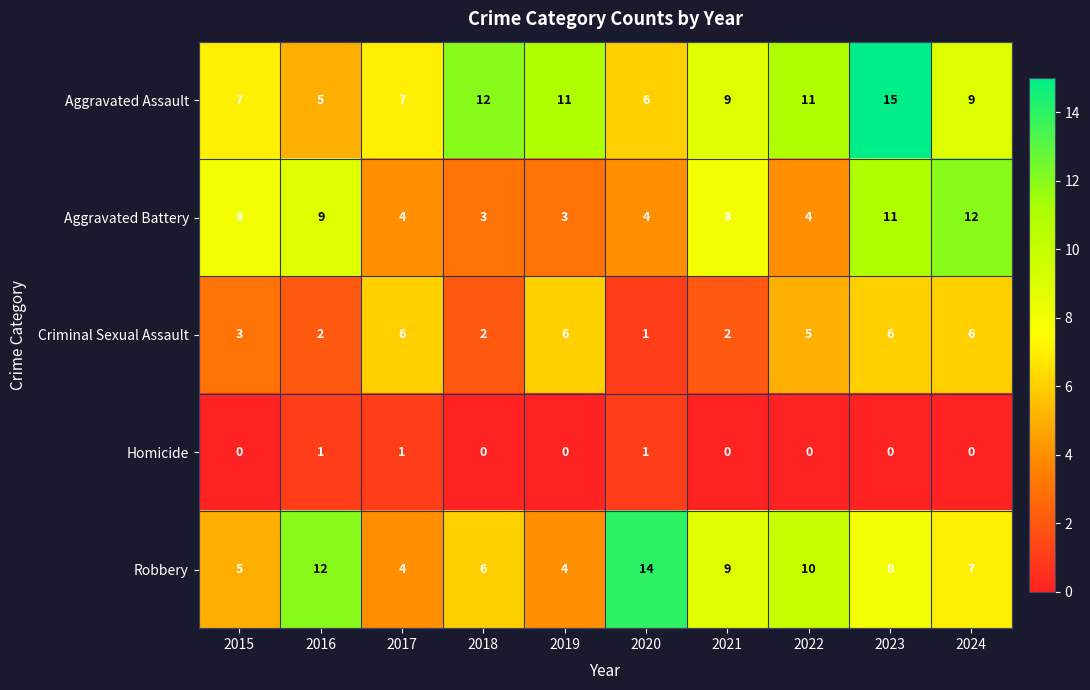

Between 2015 and 2019, which series saw the biggest shift?

Aggravated Battery